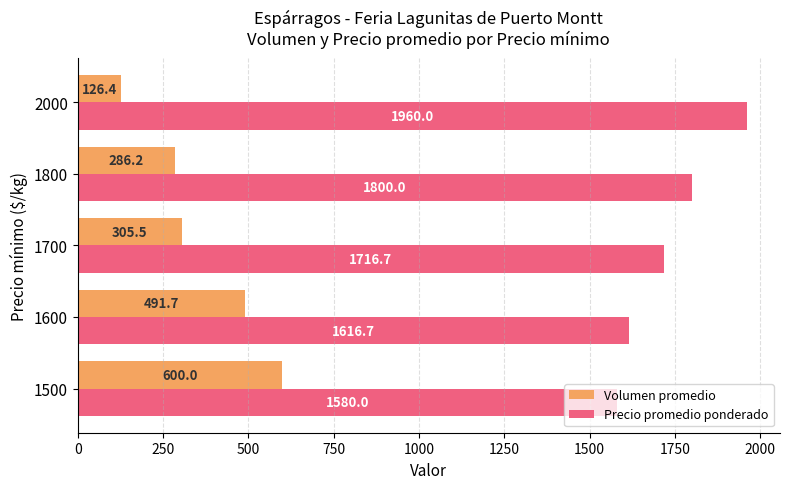

Which category has the highest value in the Precio promedio ponderado series?

2000